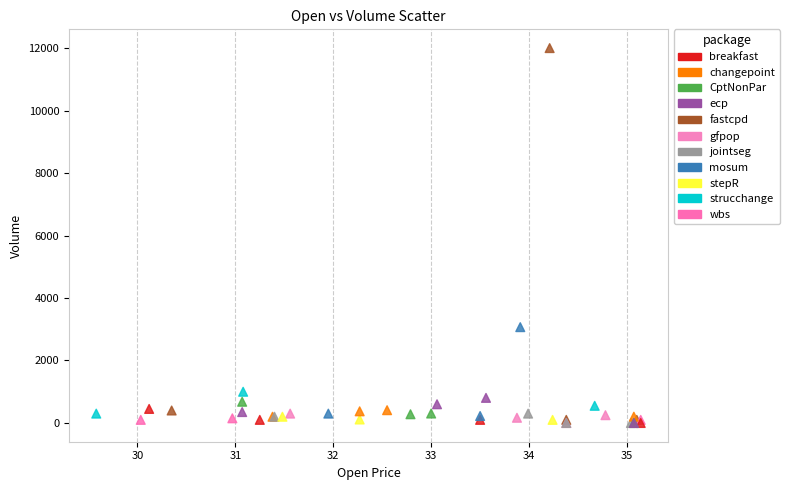

What Y value in the scatter plot is closest to 6000?

3068